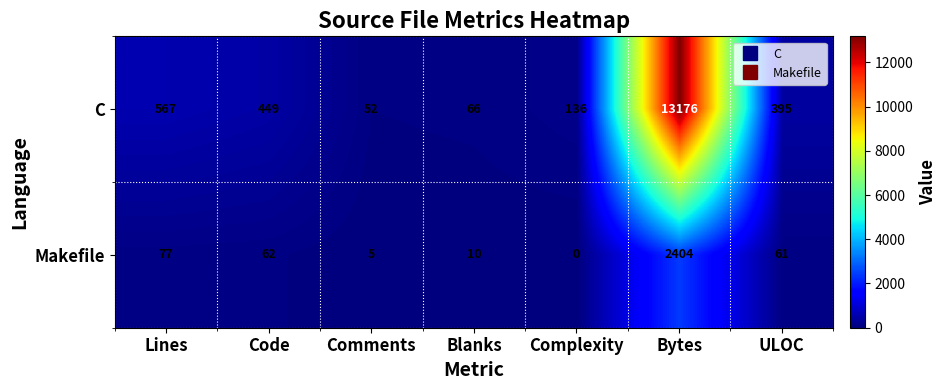

What is the difference between the Makefile values at Complexity and Code?

62